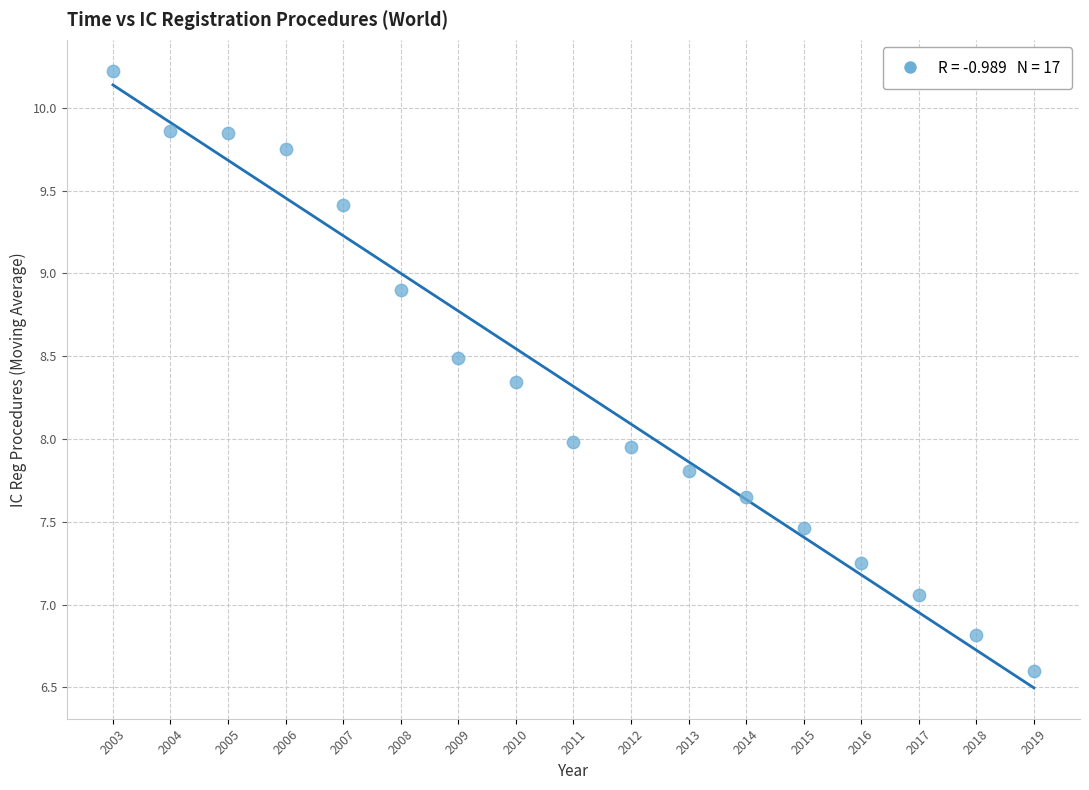

What is the range of Y values (max minus min)?

3.6